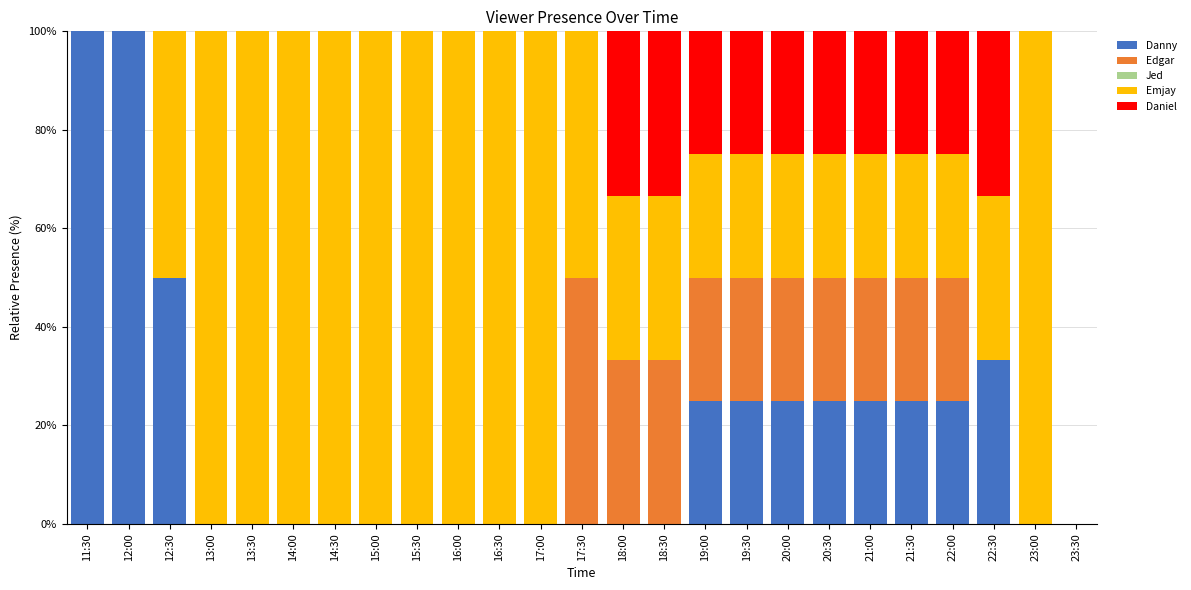

What is the sum of the Danny values at 19:30 and 23:00?

25.0